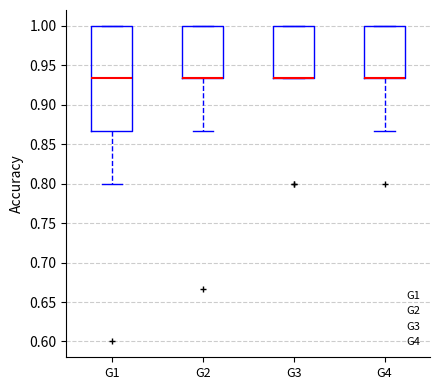

Reading left to right, transcribe this box plot: for each box, give where its median line is, the range the box spans, and where its two whiskers end, as read against the y-axis. The values are not printed on the chart, so give them approximately, as read against the axis.

G1: median 0.935, box 0.865 to 1.000, whiskers 0.800 to 1.000
G2: median 0.935 (drawn on the box's lower edge), box 0.935 to 1.000, whiskers 0.865 to 1.000
G3: median 0.935 (drawn on the box's lower edge), box 0.935 to 1.000, whiskers 0.935 to 1.000
G4: median 0.935 (drawn on the box's lower edge), box 0.935 to 1.000, whiskers 0.865 to 1.000